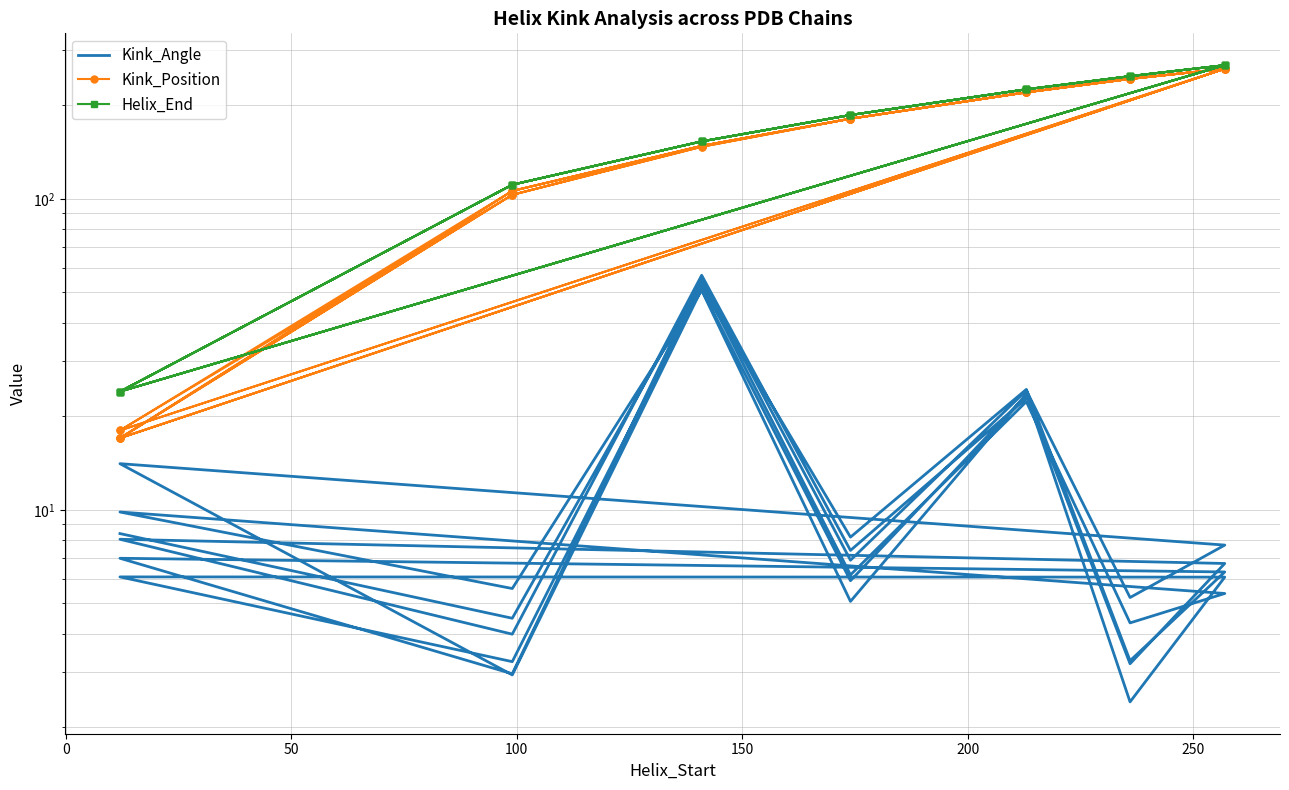

What is the average value of the Kink_Position series?

163.7